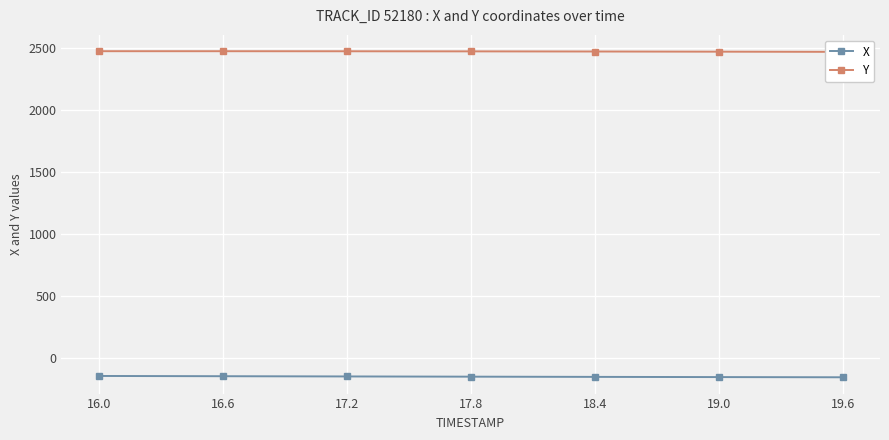

What is the label of the 1st point from the right?

19.6